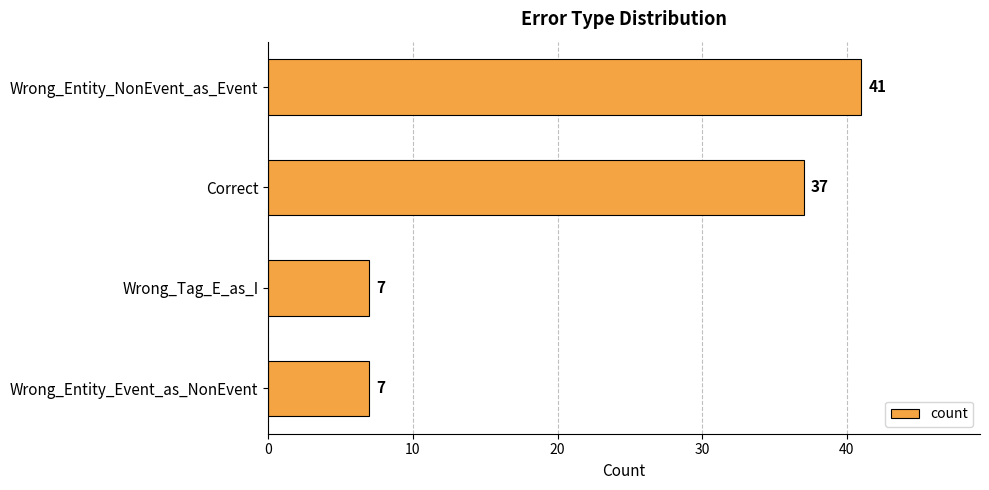

What is the average value?

23